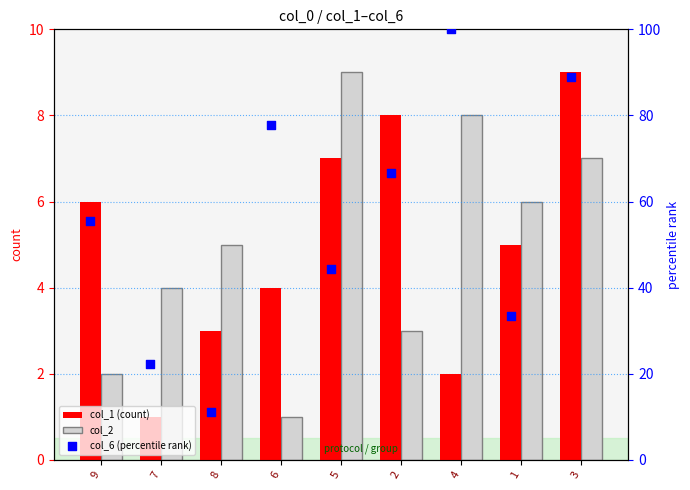

Which series reaches the minimum Y coordinate?

col_1 (count)